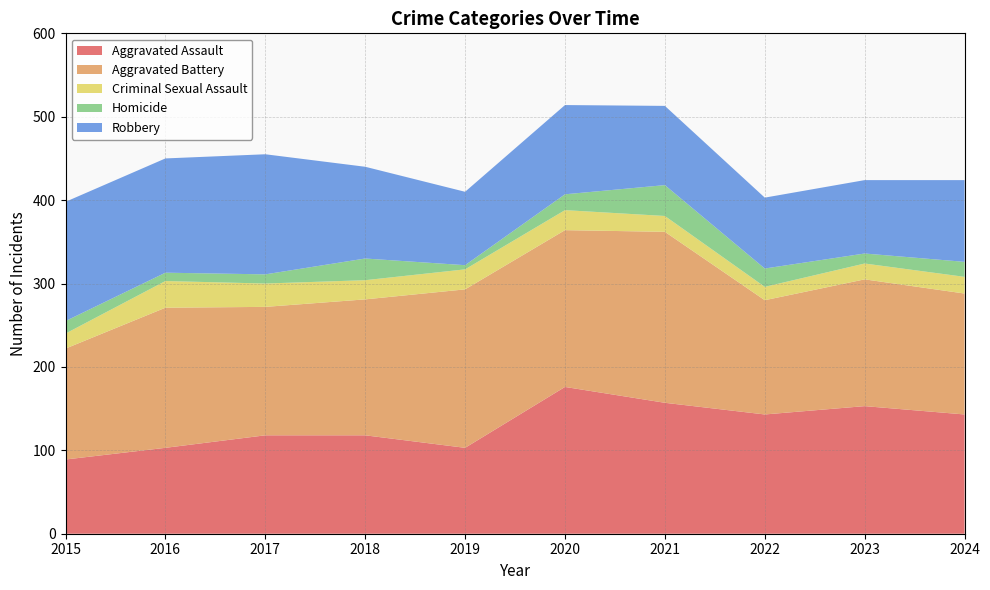

At 2019, list the series in order from smallest to largest.

Homicide, Criminal Sexual Assault, Robbery, Aggravated Assault, Aggravated Battery